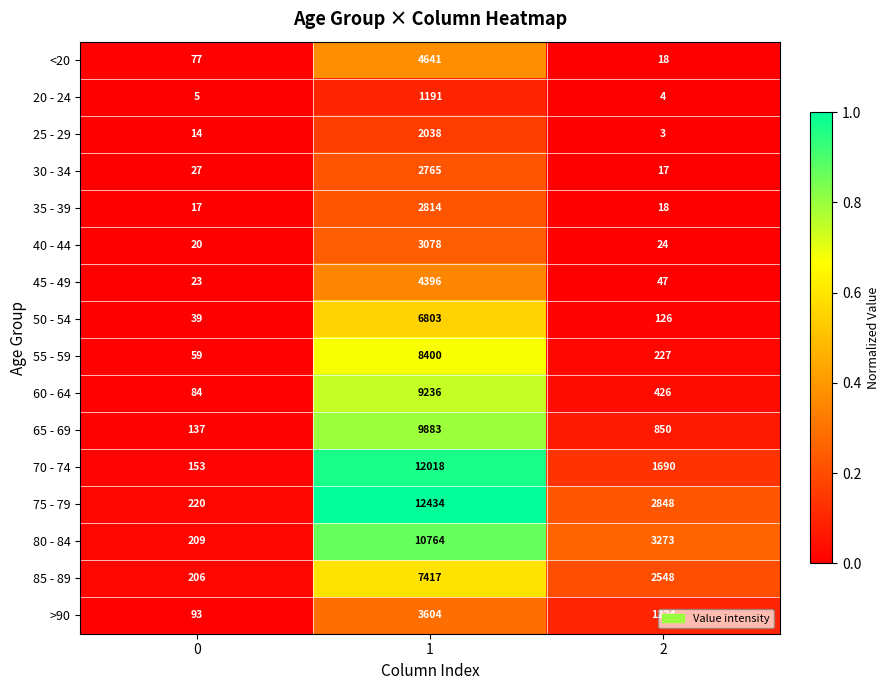

What is the minimum value shown in the chart?

3